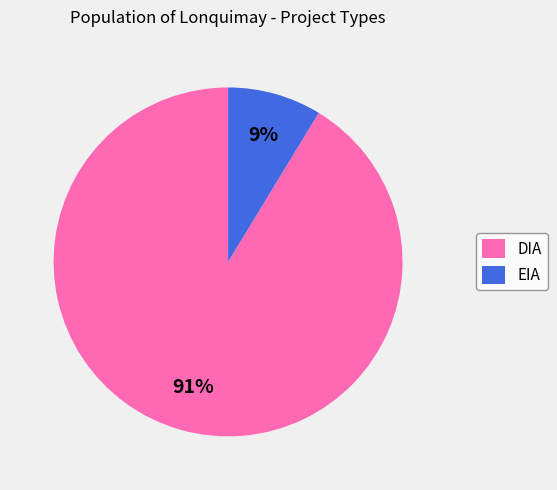

How many segments does this pie chart have?

2